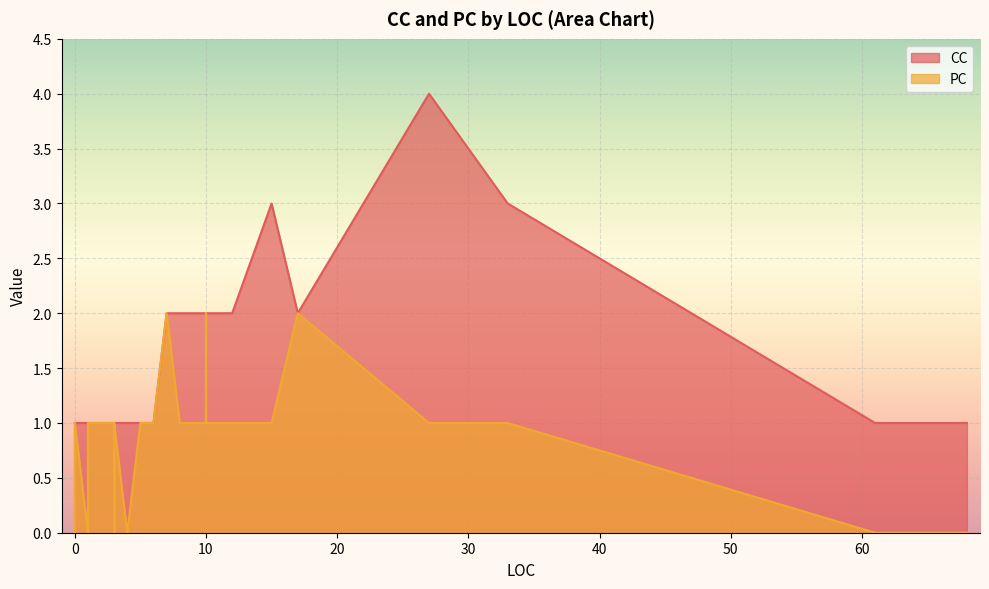

What is the maximum value for PC?

2